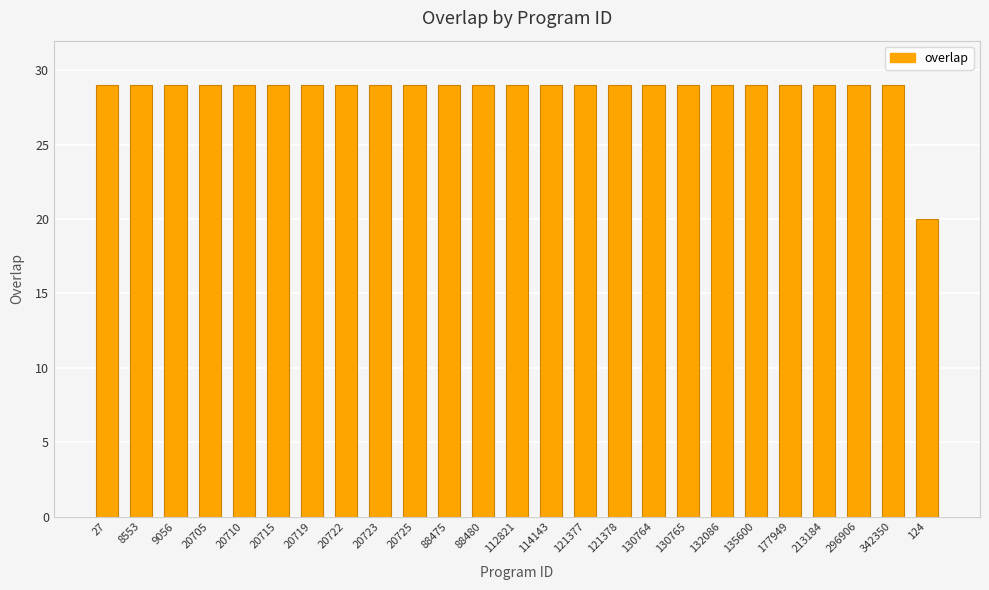

What is the minimum value shown in the chart?

20